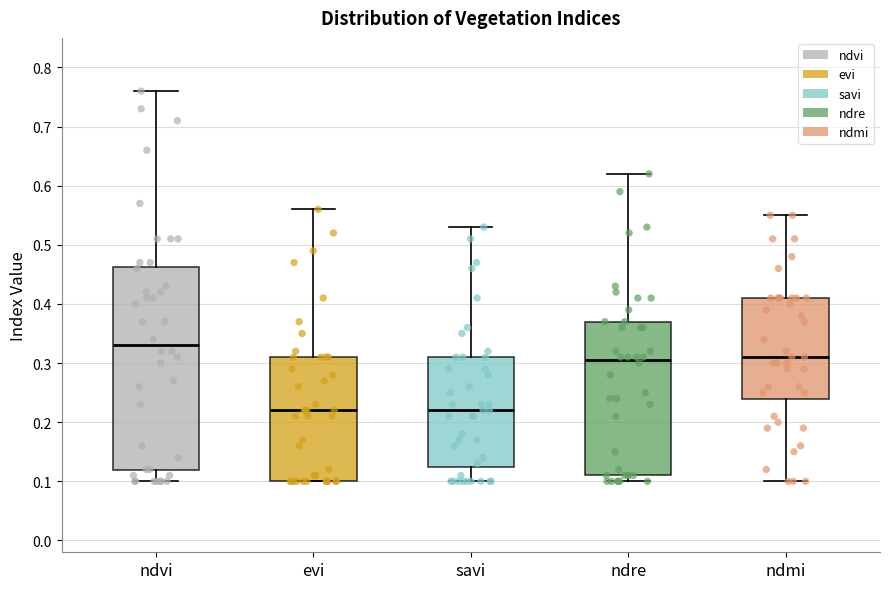

Where is the lower edge of the box for ndre on the y-axis? The values are not printed on the chart, so give them approximately, as read against the axis.

0.11